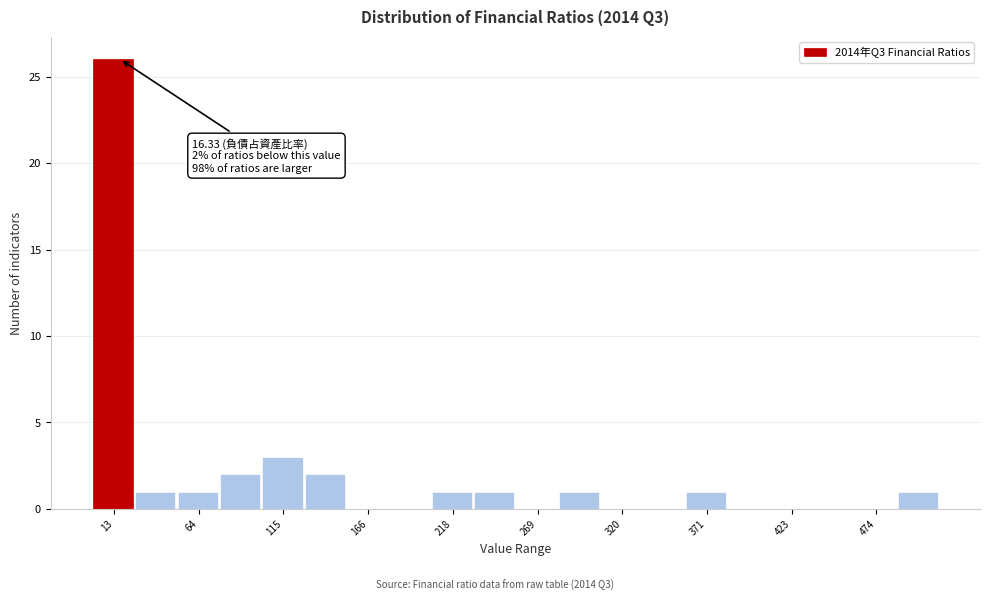

Around what value on the x-axis is the tallest bar? Give the approximate position of its centre, as read against the axis.

10